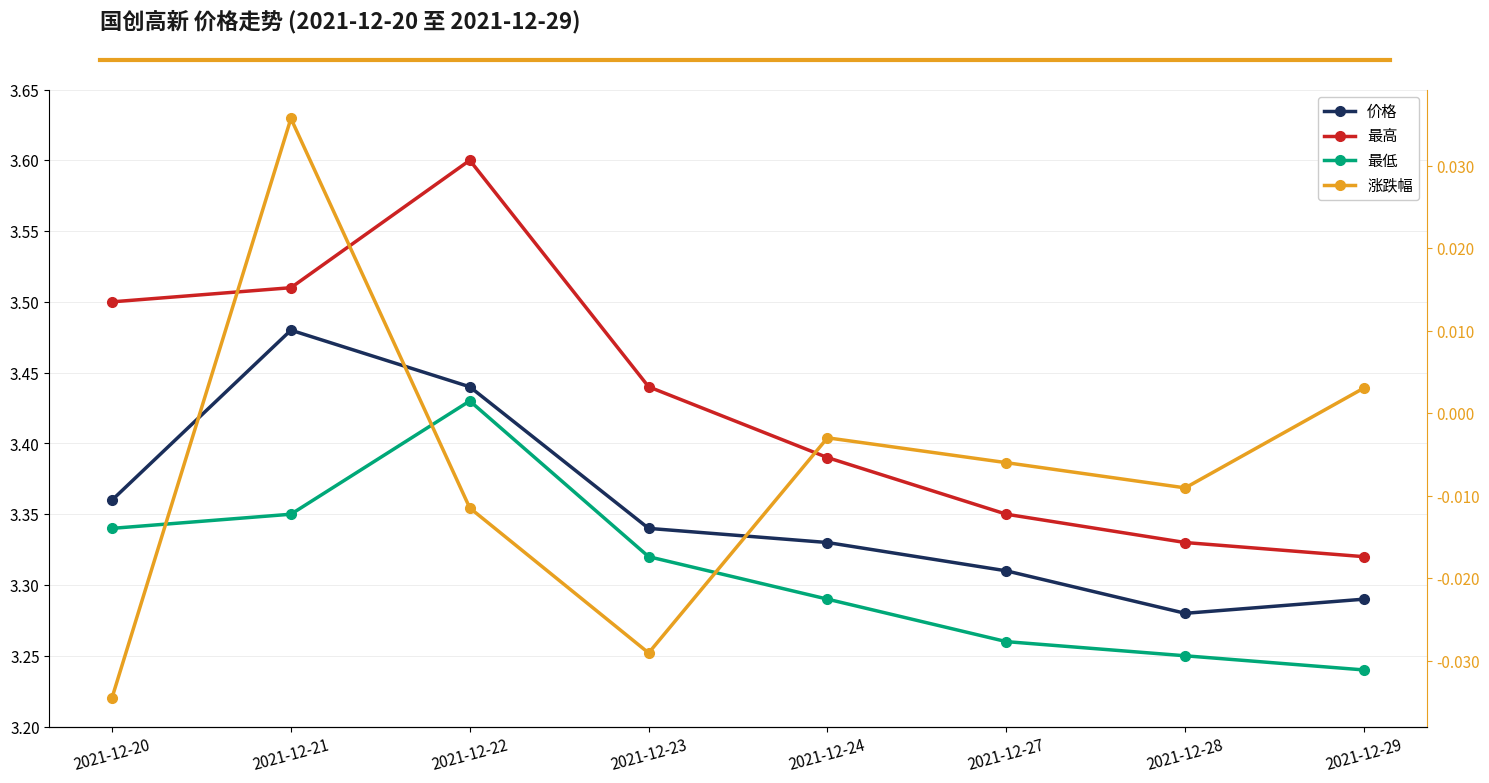

What is the highest value of the 价格 series?

3.5